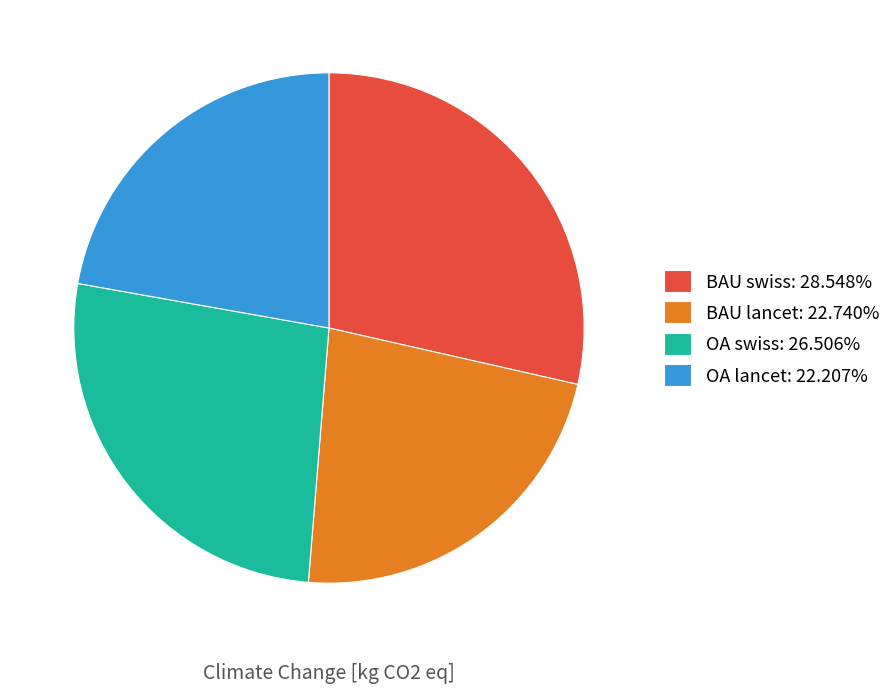

Is the sum of OA lancet: 22.207% and BAU swiss: 28.548% greater than half?

Yes